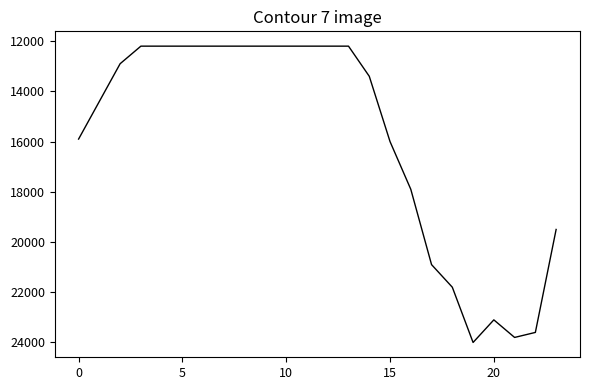

What is the difference between the maximum and minimum values?

11800